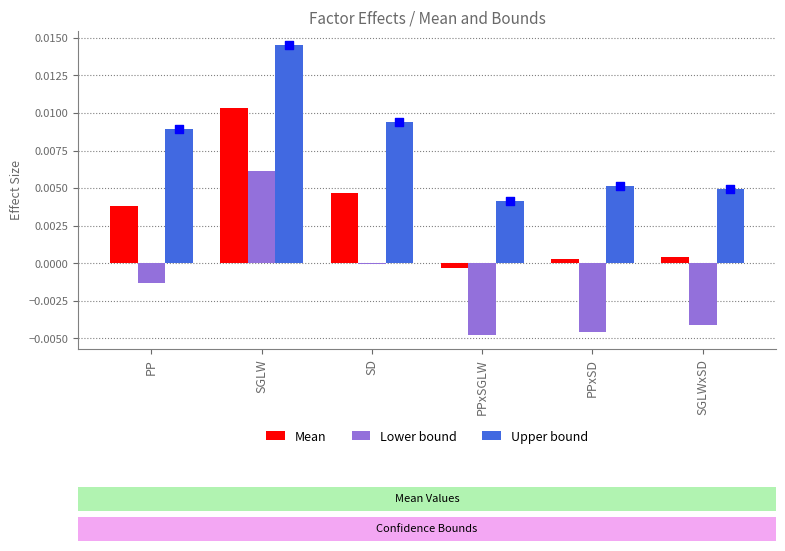

At which category is the sum across all series the highest?

SGLW